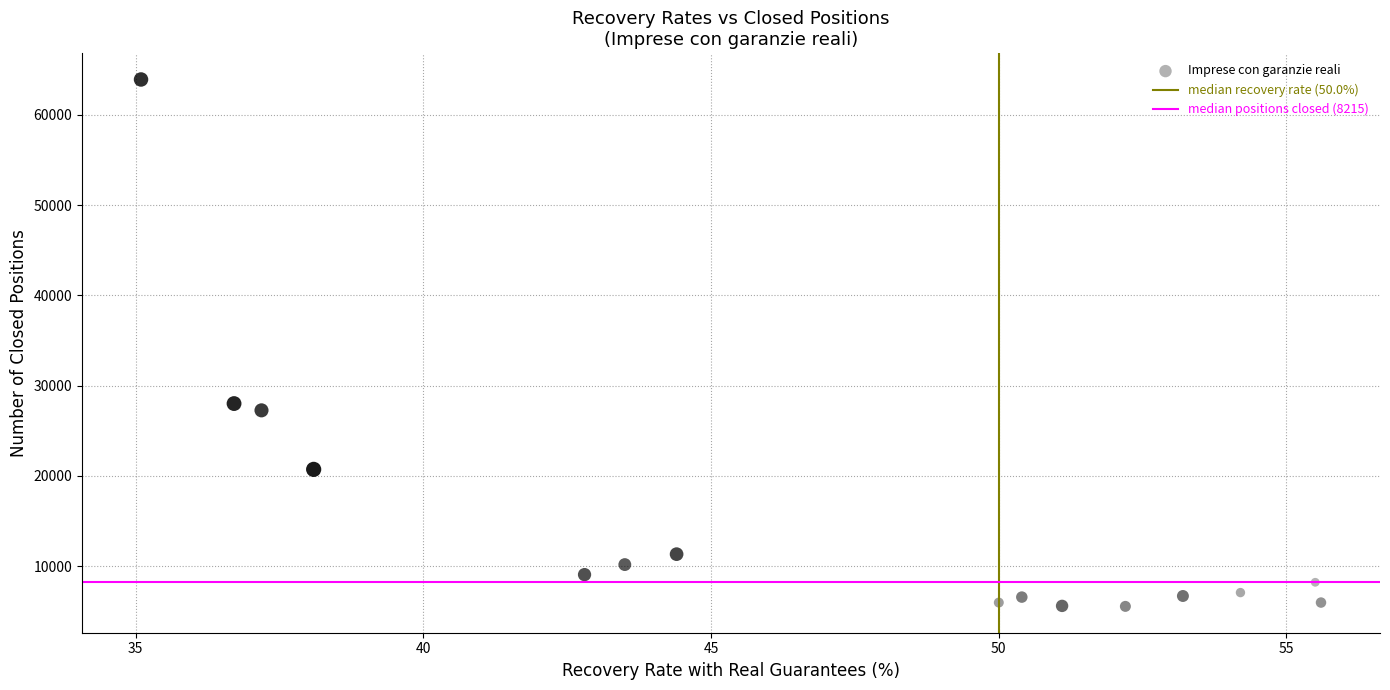

What is the range of Y values (max minus min)?

58367